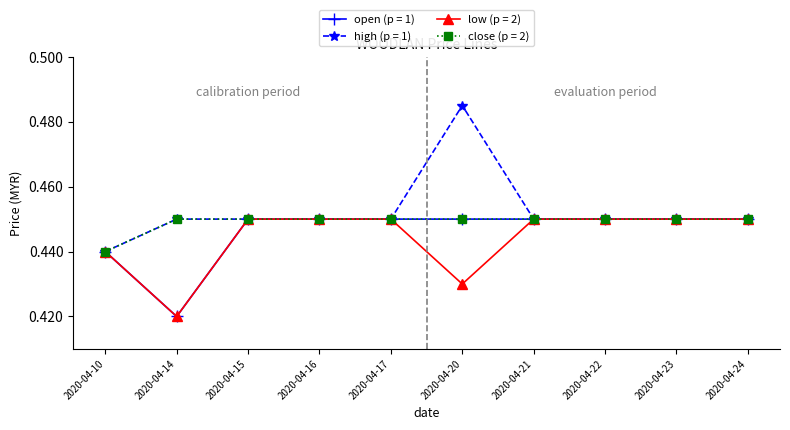

Which series has the largest range (max minus min)?

high (p = 1)